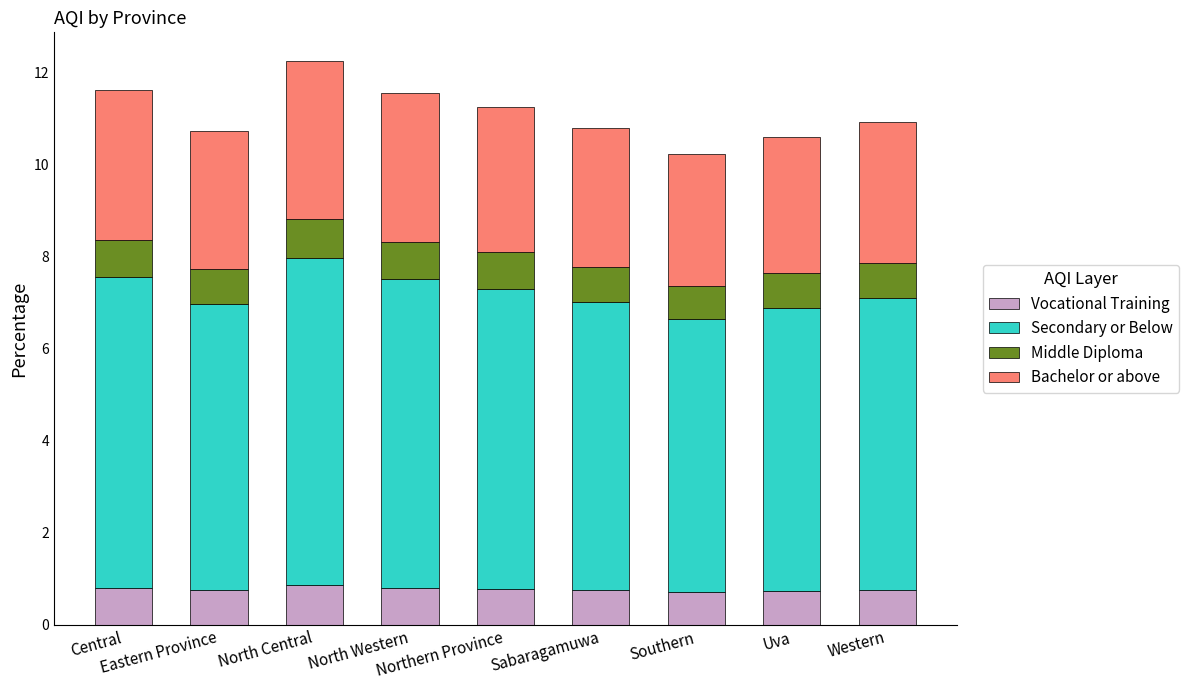

Does the chart contain stacked bars?

Yes